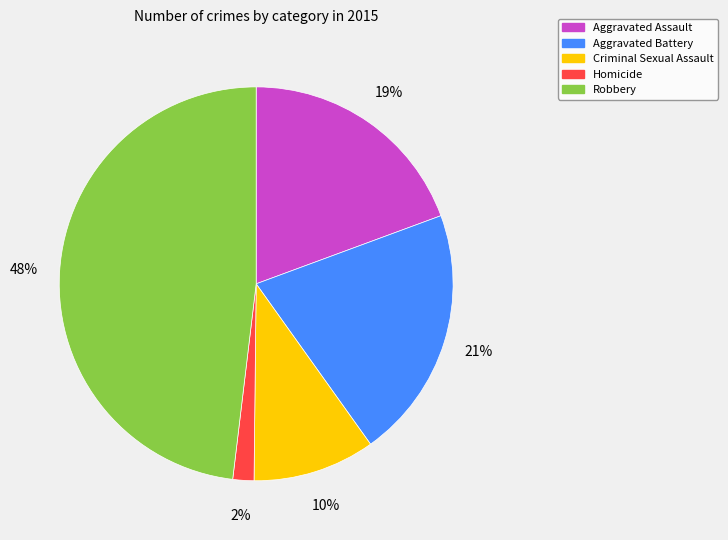

Does any single category account for the majority?

No